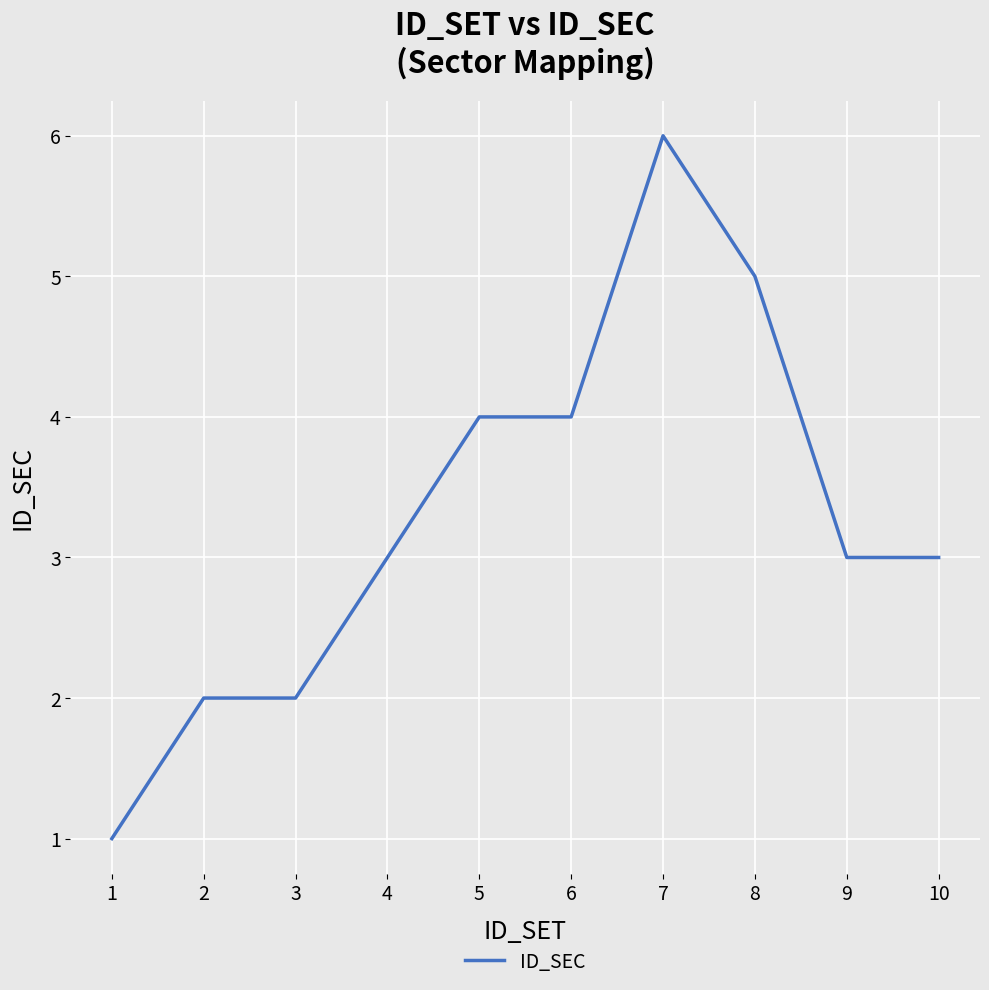

What is the difference between the maximum and minimum values?

5